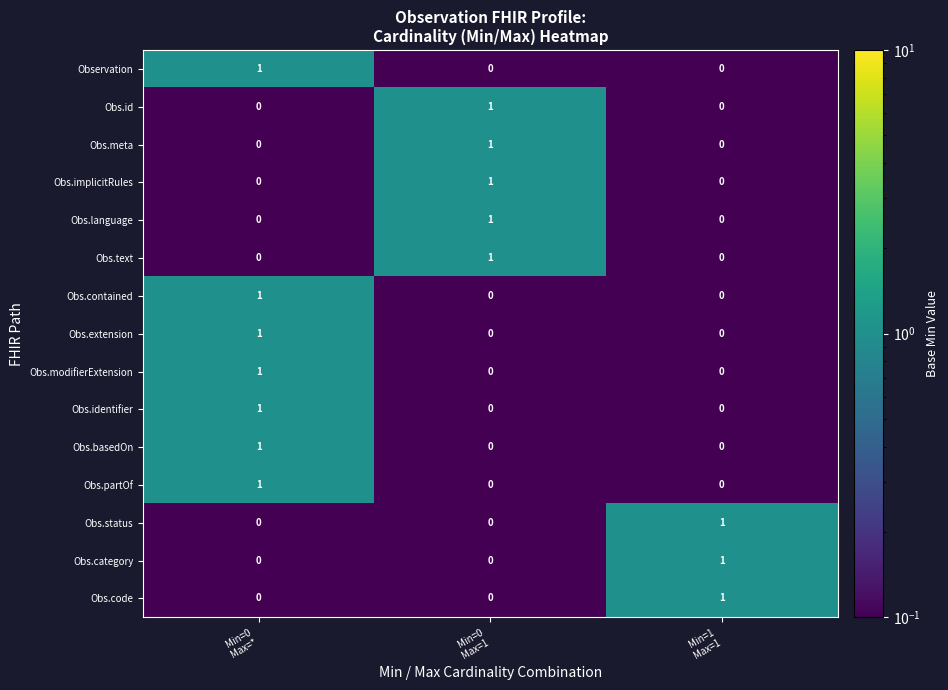

Count the Obs.id values in the range 0 to 1.

3